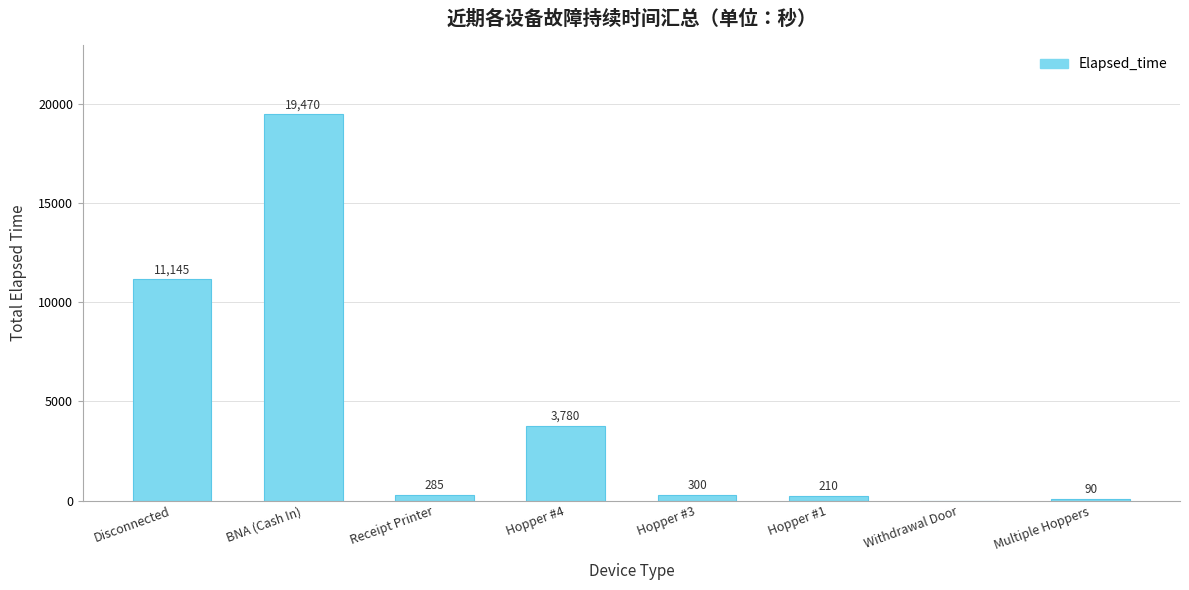

What is the difference between the values at Disconnected and Multiple Hoppers?

11055